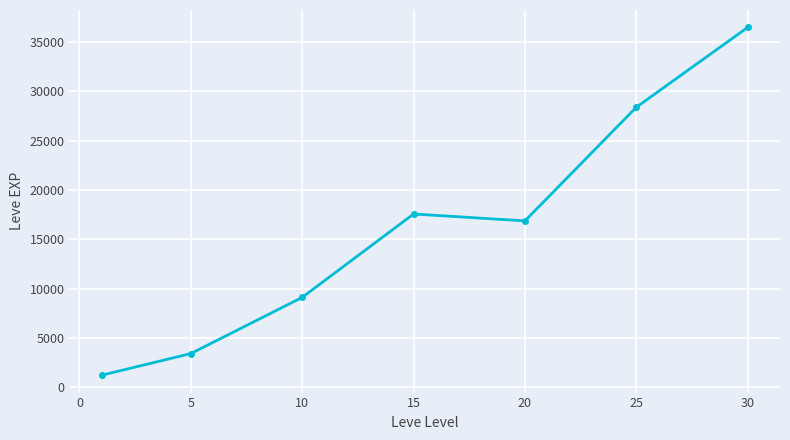

Reading right to left, extract all data points from this chart.

36492.5	28393.3	16865.0	17563.3	9106.7	3405.0	1213.3